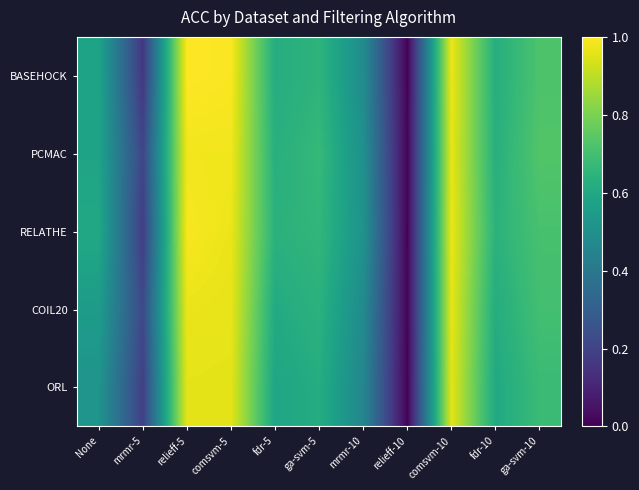

Reading right to left, what are all the values shown in this chart?

BASEHOCK: ga-svm-10=0.7	fdr-10=0.6	comsvm-10=1.0	relieff-10=0.0	mrmr-10=0.5	ga-svm-5=0.7	fdr-5=0.6	comsvm-5=1.0	relieff-5=1.0	mrmr-5=0.2	None=0.6
PCMAC: ga-svm-10=0.7	fdr-10=0.6	comsvm-10=1.0	relieff-10=0.0	mrmr-10=0.5	ga-svm-5=0.7	fdr-5=0.6	comsvm-5=1.0	relieff-5=1.0	mrmr-5=0.2	None=0.6
RELATHE: ga-svm-10=0.7	fdr-10=0.6	comsvm-10=1.0	relieff-10=0.0	mrmr-10=0.5	ga-svm-5=0.7	fdr-5=0.6	comsvm-5=1.0	relieff-5=1.0	mrmr-5=0.2	None=0.6
COIL20: ga-svm-10=0.7	fdr-10=0.6	comsvm-10=1.0	relieff-10=0.0	mrmr-10=0.5	ga-svm-5=0.6	fdr-5=0.6	comsvm-5=1.0	relieff-5=1.0	mrmr-5=0.2	None=0.6
ORL: ga-svm-10=0.7	fdr-10=0.6	comsvm-10=1.0	relieff-10=0.0	mrmr-10=0.5	ga-svm-5=0.6	fdr-5=0.6	comsvm-5=1.0	relieff-5=1.0	mrmr-5=0.2	None=0.5